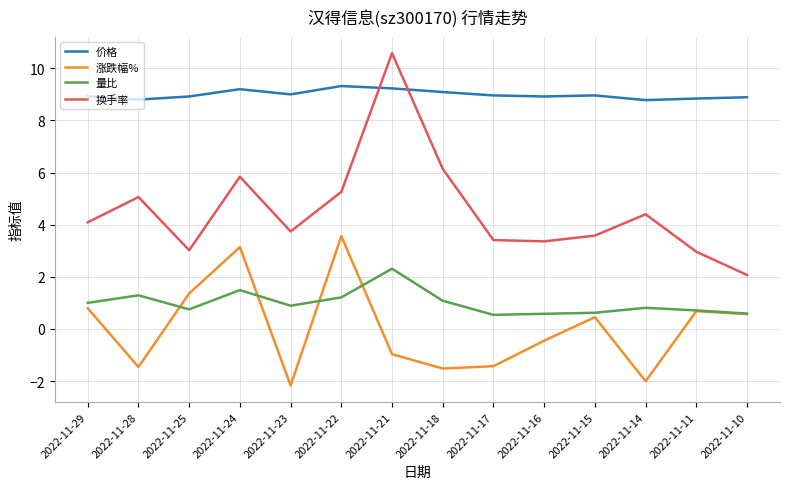

At which category is the sum across all series the highest?

2022-11-21